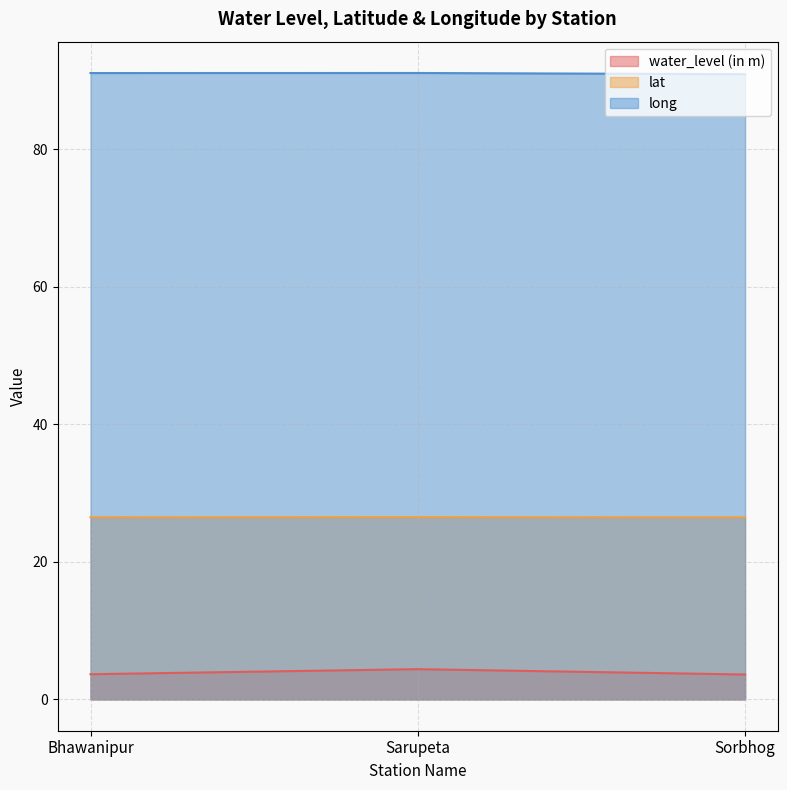

What is the total value across all series at Sarupeta?

122.0